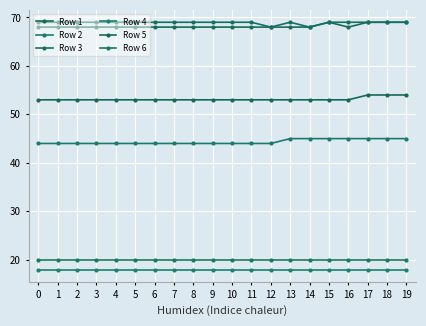

What is the difference between the maximum and minimum values in the Row 2 series?

1